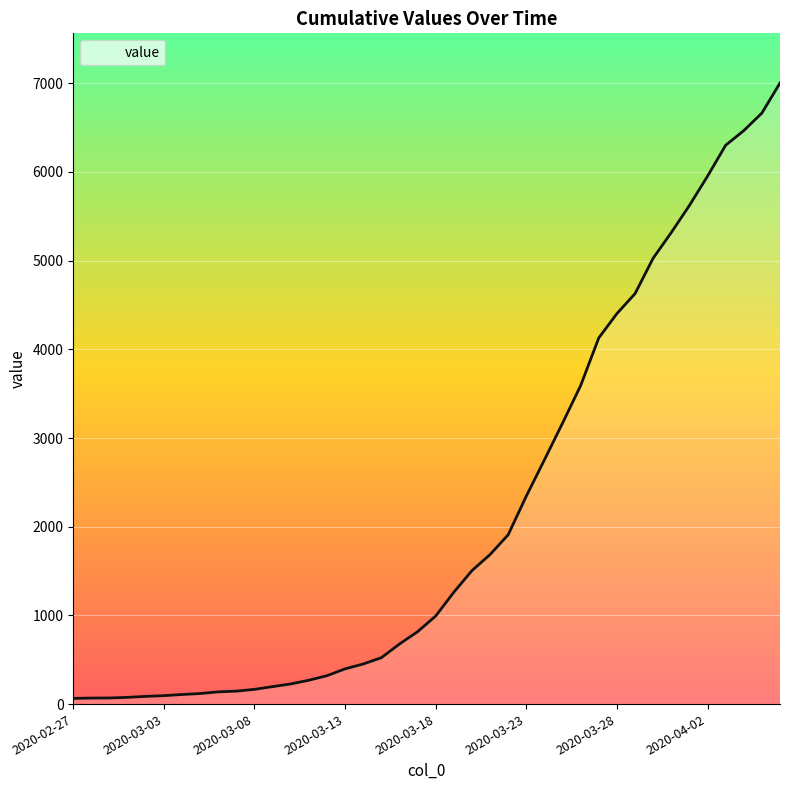

How many values are below 993?

20